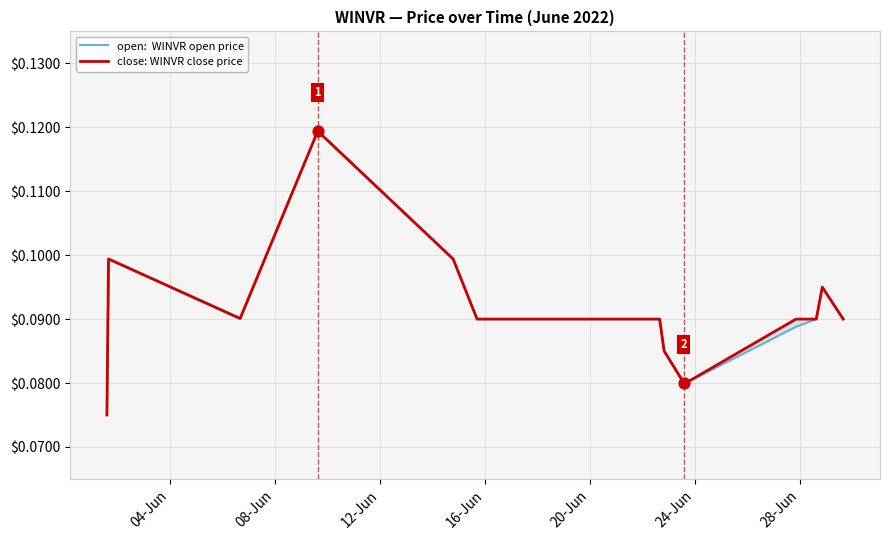

Which series has the widest spread of Y values?

open:  WINVR open price